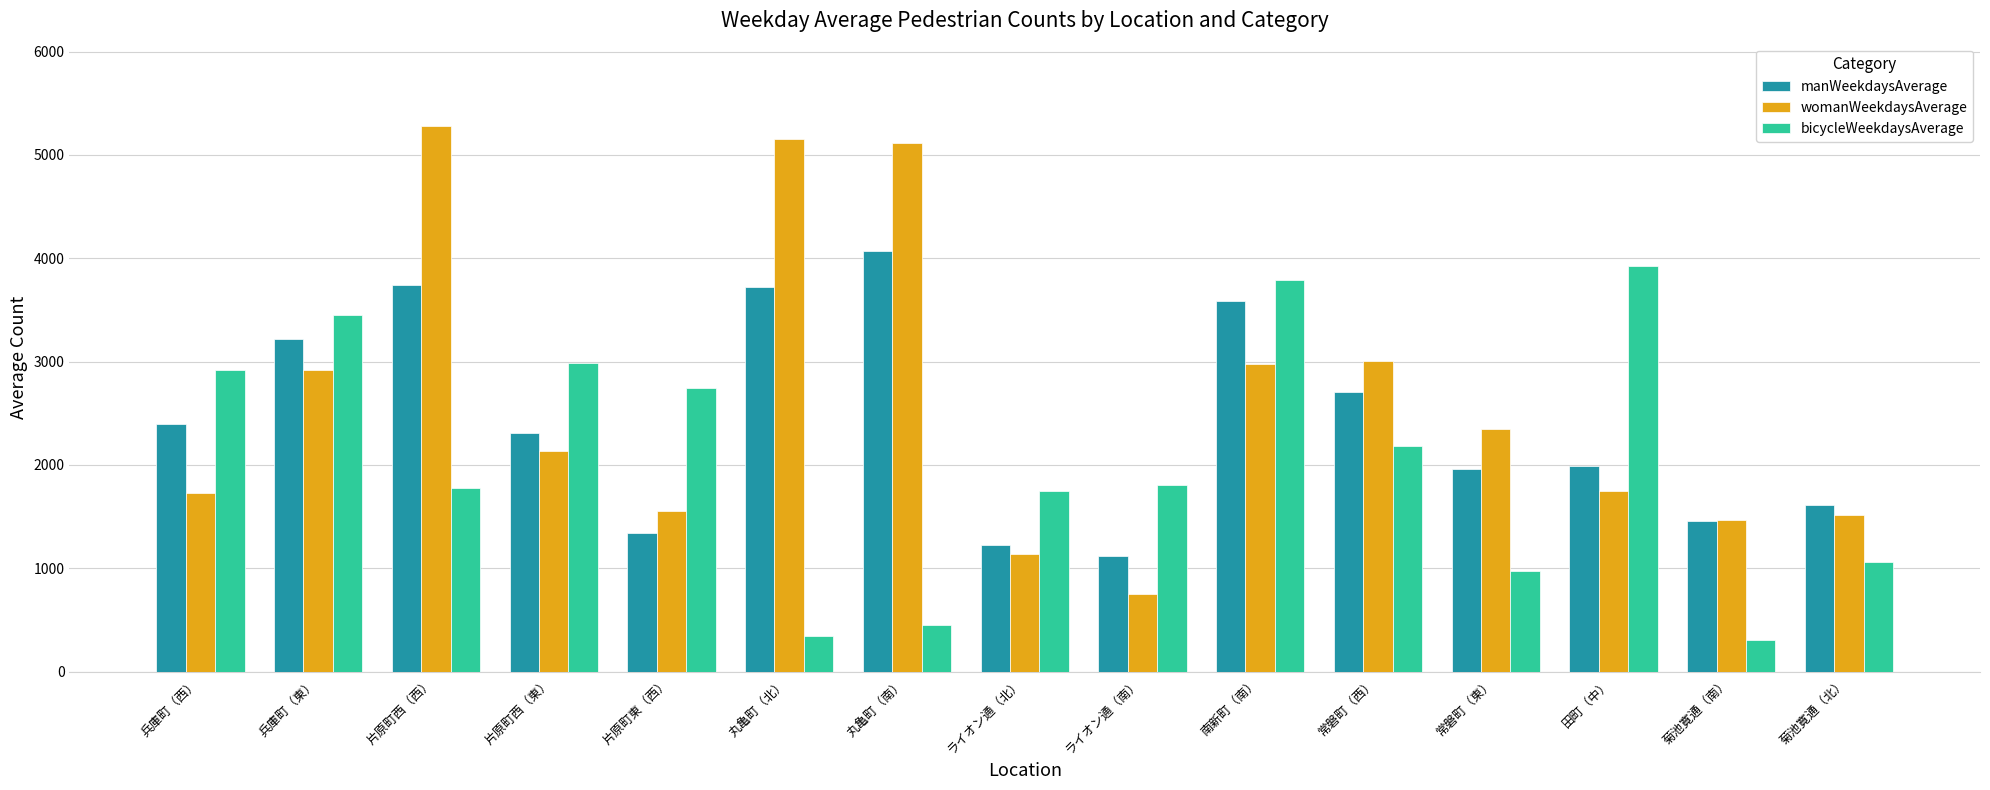

The value of womanWeekdaysAverage at ライオン通（南） is 1147. True or false?

False